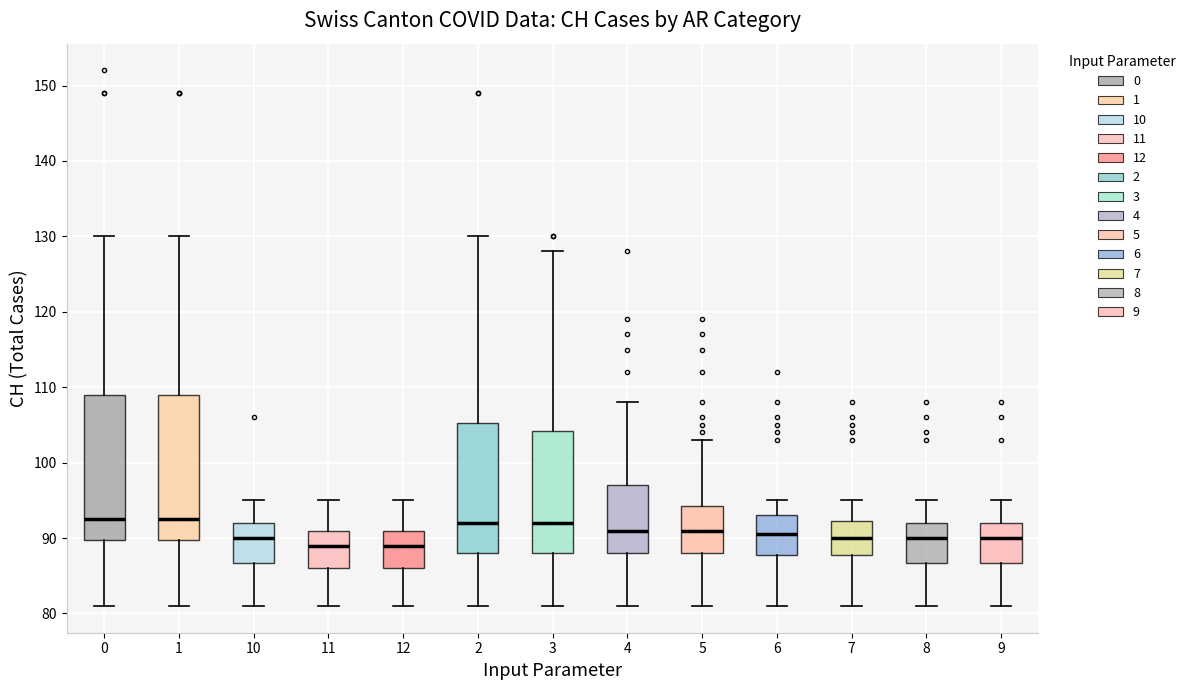

Reading left to right, read every box against the y-axis: the position of its median line, the range the box covers, and the ends of its whiskers. The values are not printed on the chart, so give them approximately, as read against the axis.

0: median 93, box 90 to 109, whiskers 81 to 130
1: median 93, box 90 to 109, whiskers 81 to 130
10: median 90, box 87 to 92, whiskers 81 to 95
11: median 89, box 86 to 91, whiskers 81 to 95
12: median 89, box 86 to 91, whiskers 81 to 95
2: median 92, box 88 to 105, whiskers 81 to 130
3: median 92, box 88 to 104, whiskers 81 to 128
4: median 91, box 88 to 97, whiskers 81 to 108
5: median 91, box 88 to 94, whiskers 81 to 103
6: median 91, box 88 to 93, whiskers 81 to 95
7: median 90, box 88 to 92, whiskers 81 to 95
8: median 90, box 87 to 92, whiskers 81 to 95
9: median 90, box 87 to 92, whiskers 81 to 95